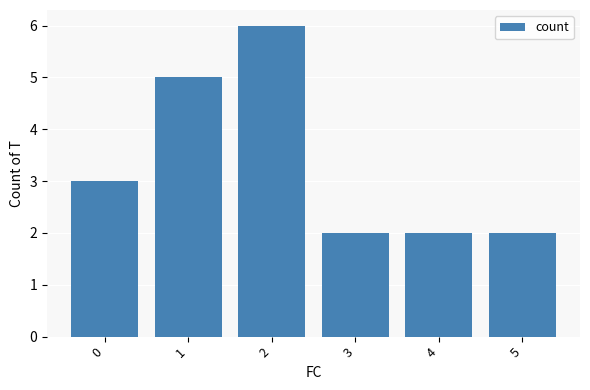

Reading right to left, extract all data points from this chart.

2	2	2	6	5	3